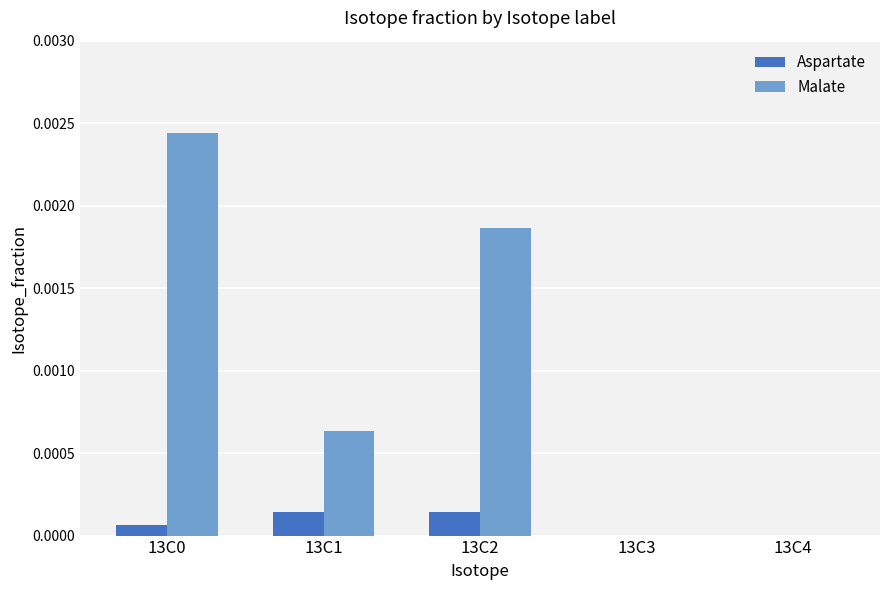

Which series has the largest total across all categories?

Malate